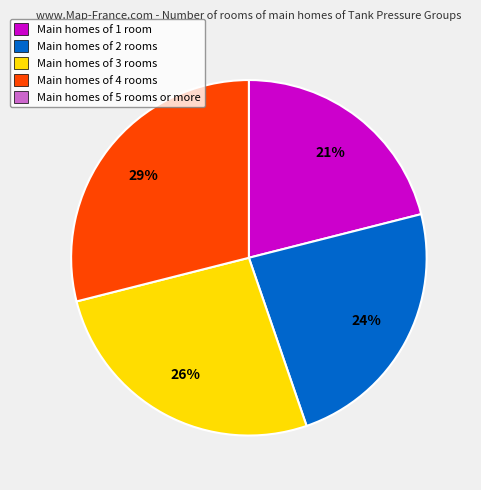

Is there a majority slice in this chart?

No